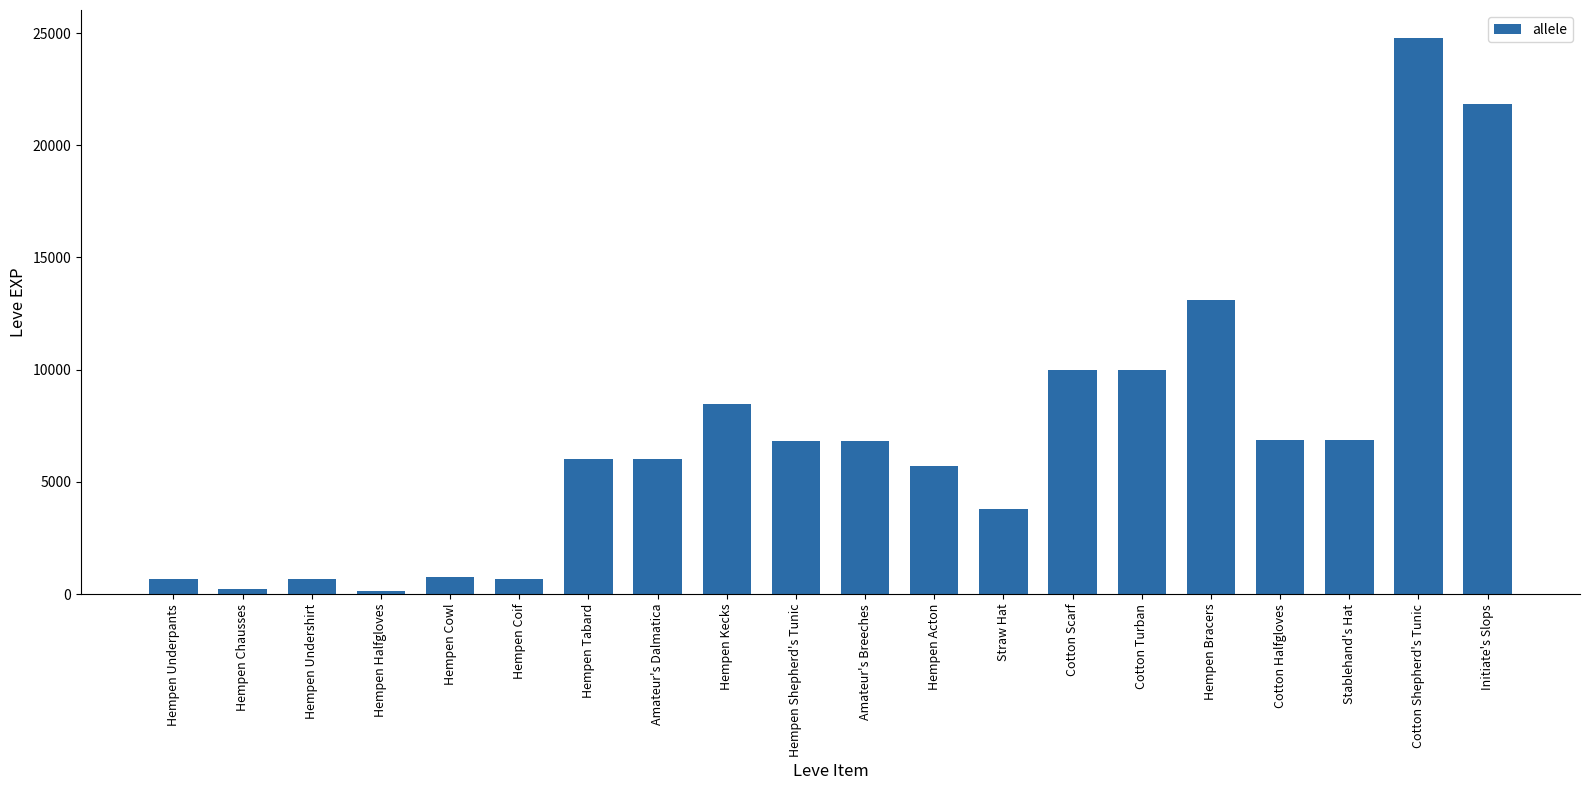

What is the label of the 5th bar from the right?

Hempen Bracers